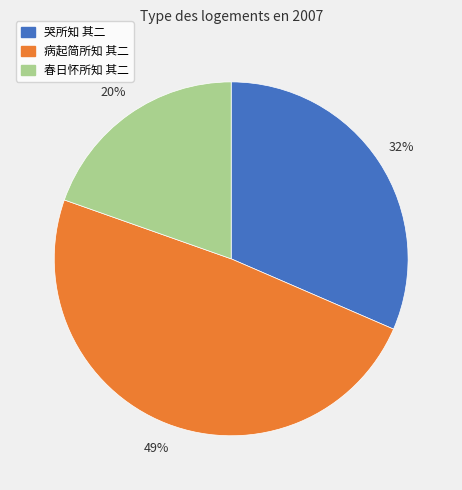

Approximately how many times larger is the value at 病起简所知 其二 compared to 春日怀所知 其二?

2.5